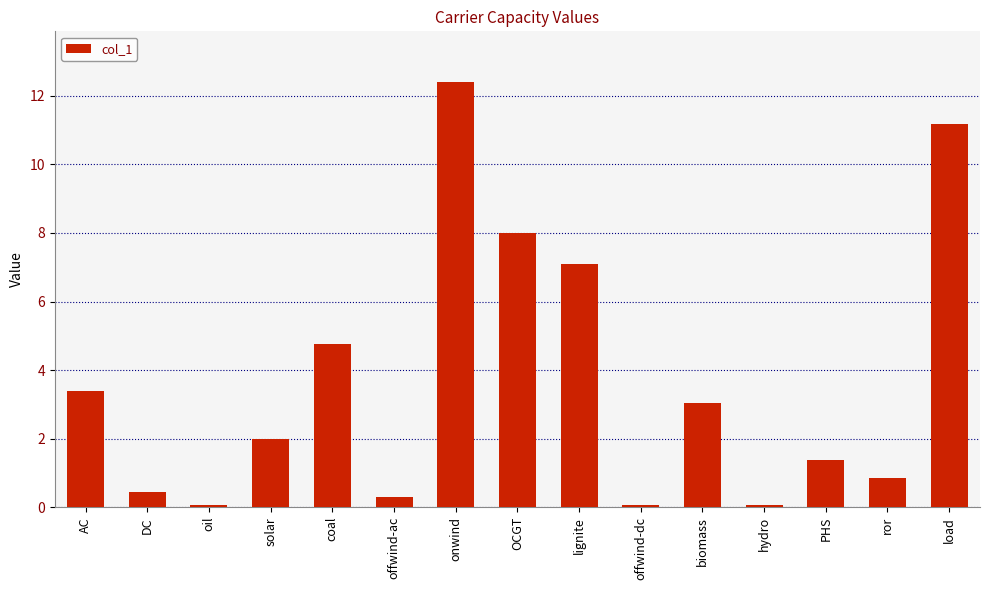

What is the label of the 5th bar from the left?

coal